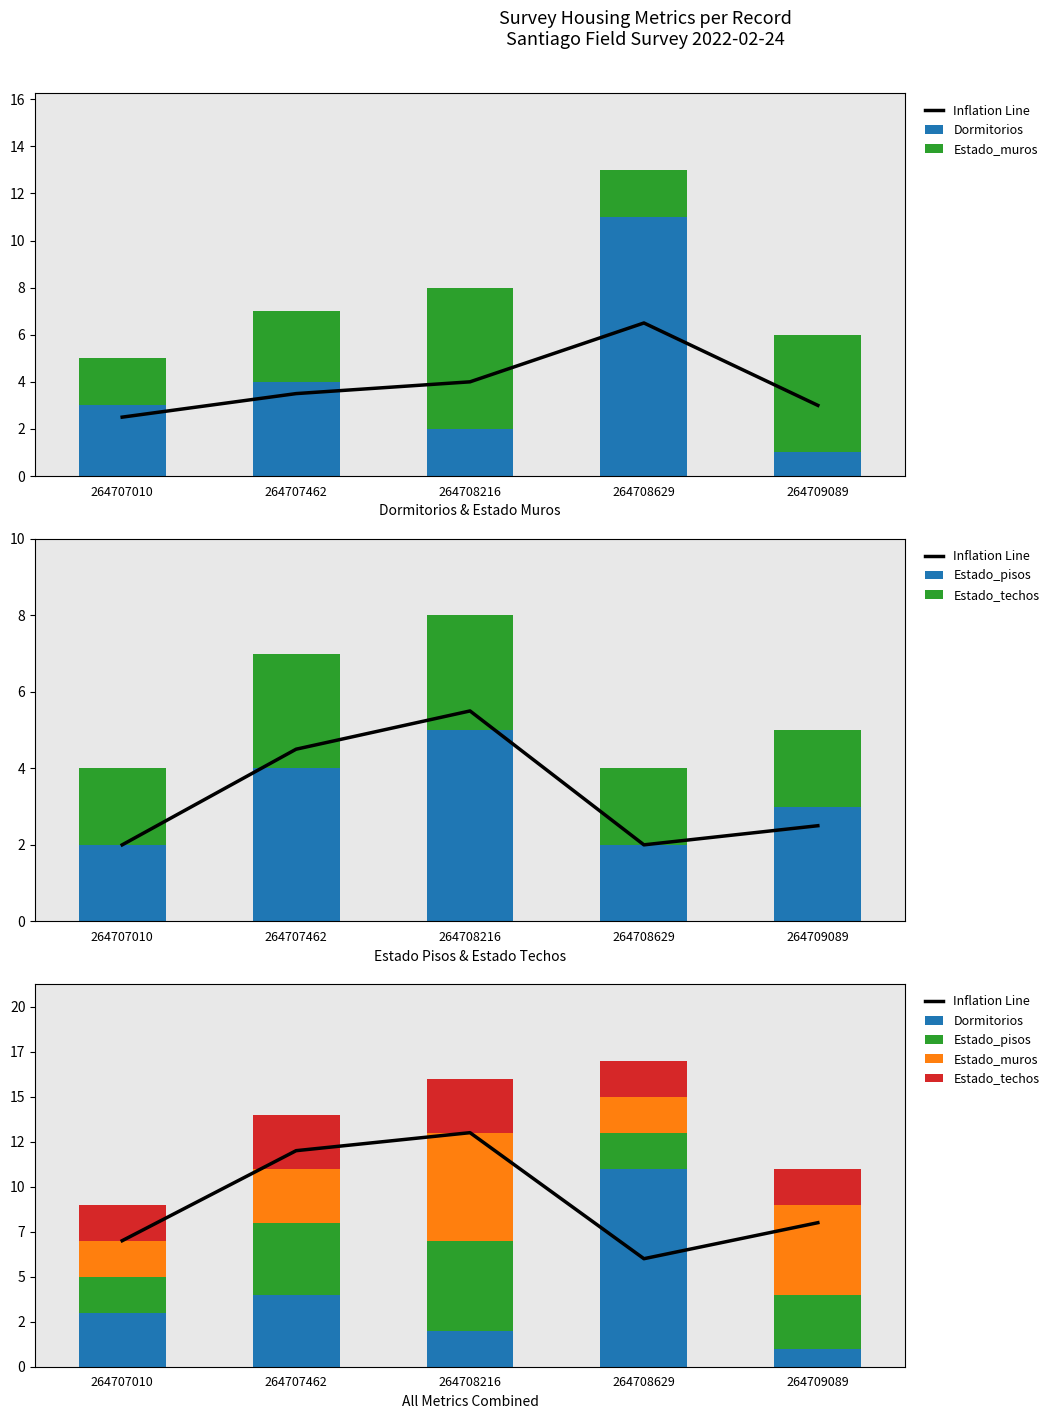

Count the number of categories in the chart.

5